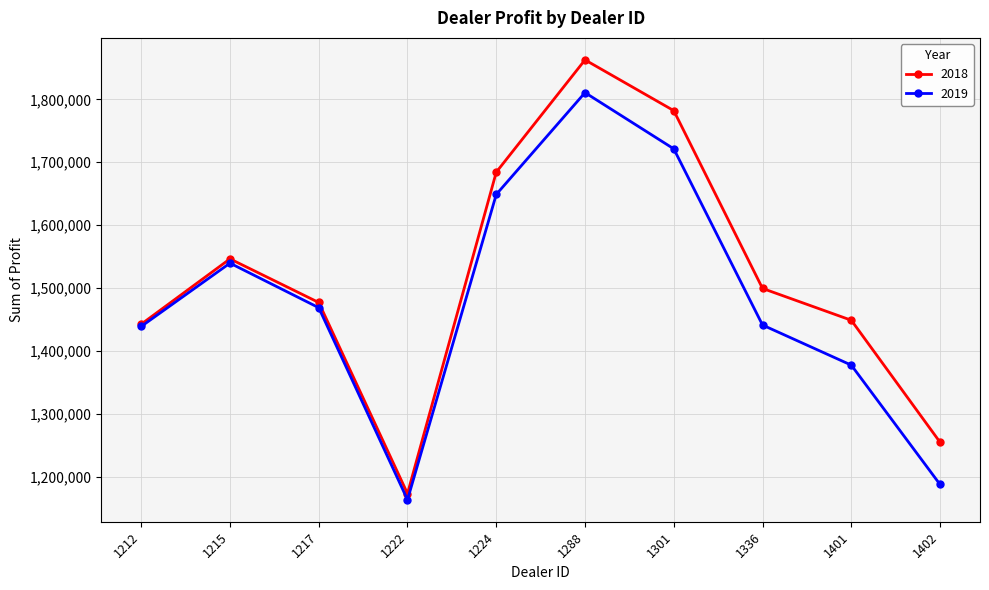

Read the 2018 value at 1212.

1442501.0